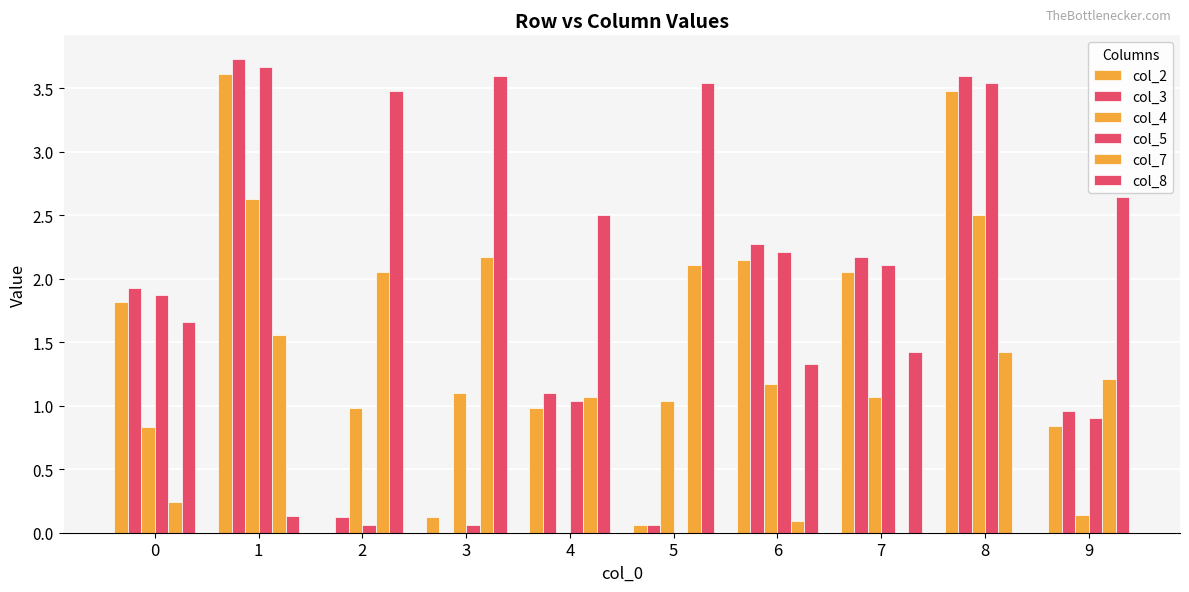

The col_3 series shows 2.3 at 6. True or false?

True